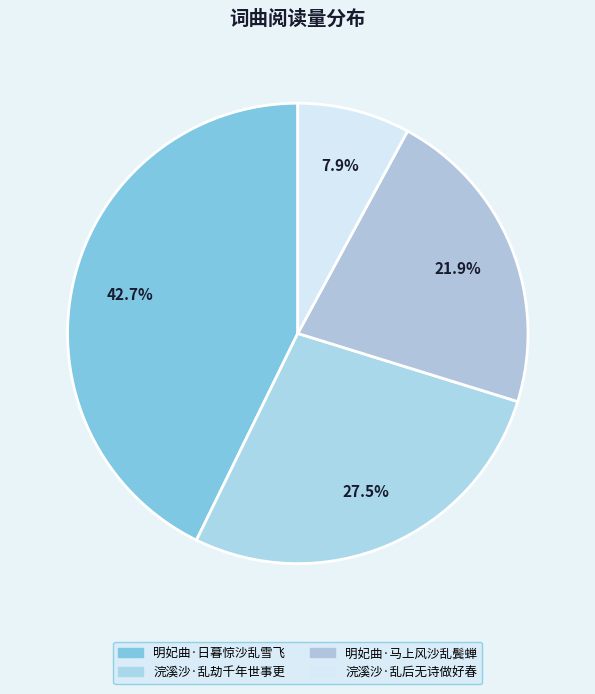

To the nearest percent, what is the combined percentage of 浣溪沙·乱劫千年世事更 and 浣溪沙·乱后无诗做好春?

35%